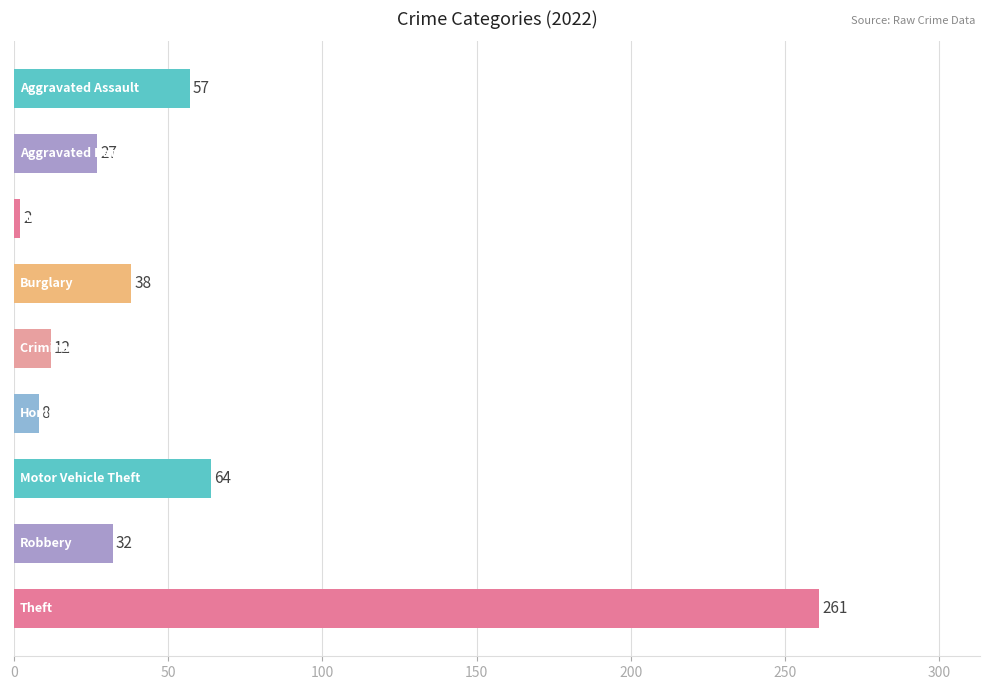

What is the value of the 4th bar from the top?

38